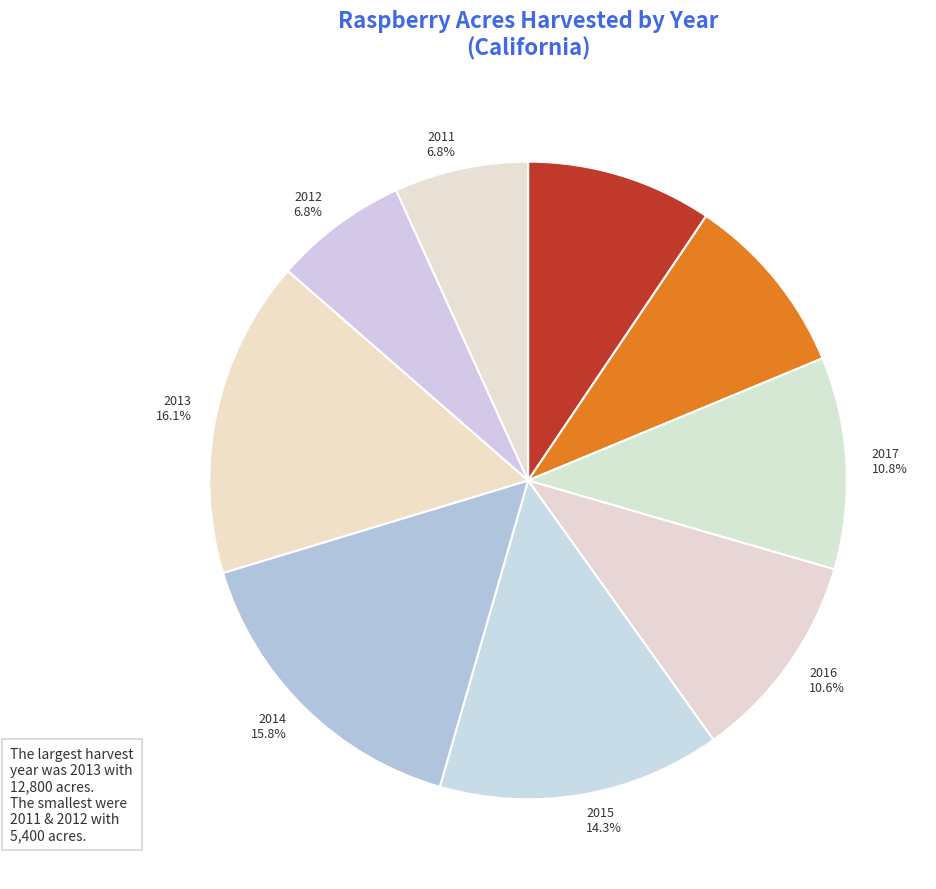

What percentage is the 2018 slice, to the nearest percent?

9%